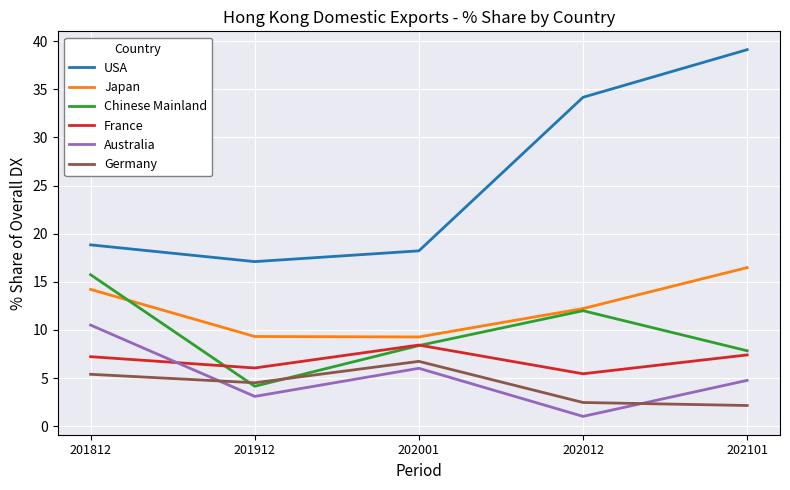

True or false: Japan and France intersect in this chart.

False